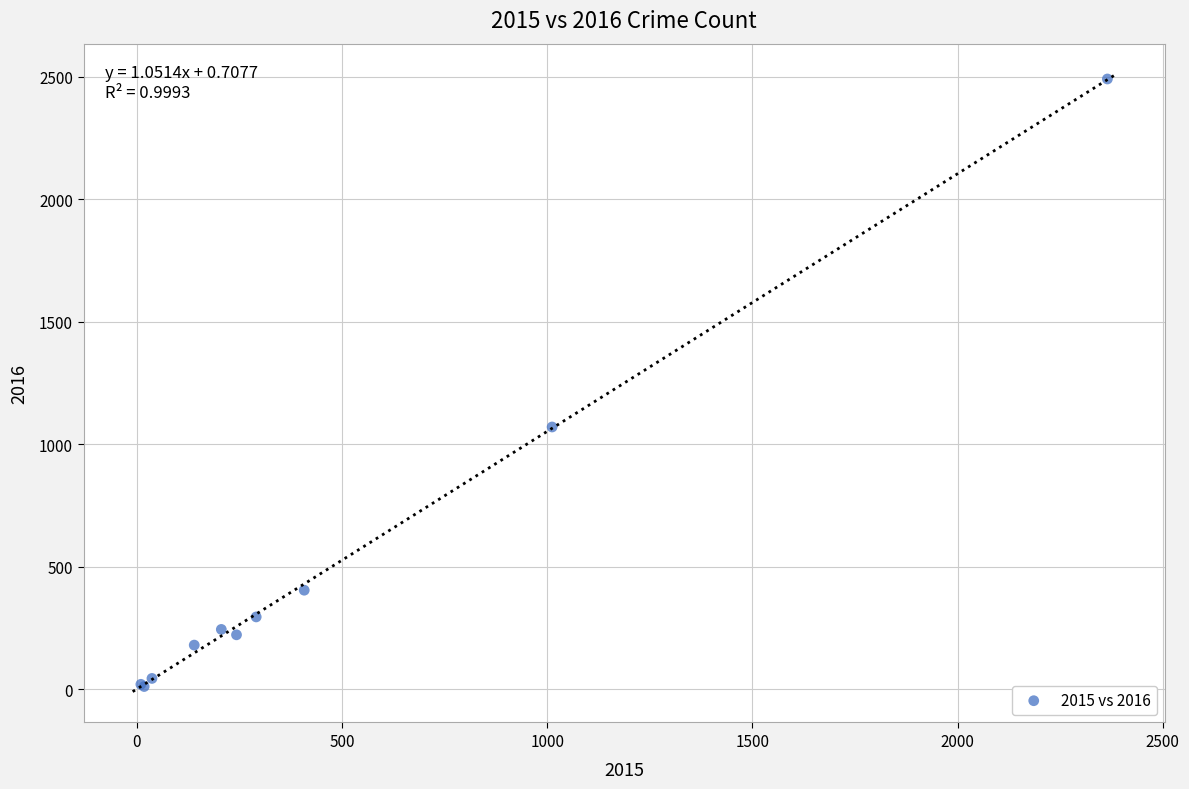

What Y value in the scatter plot is closest to 1250?

1070